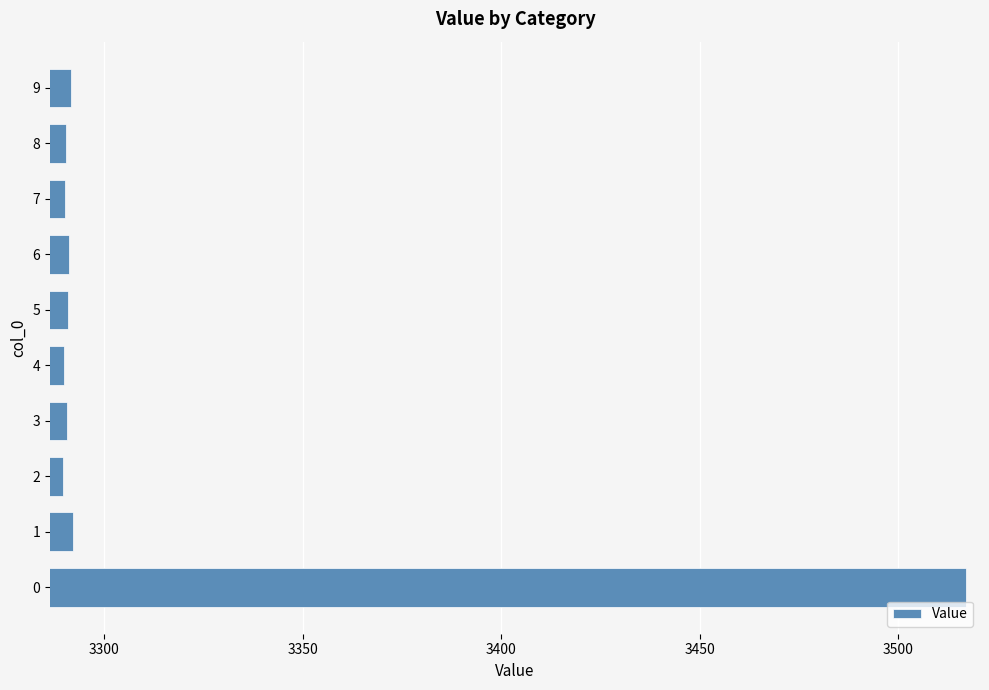

The value at 0 is 2158.9. True or false?

False